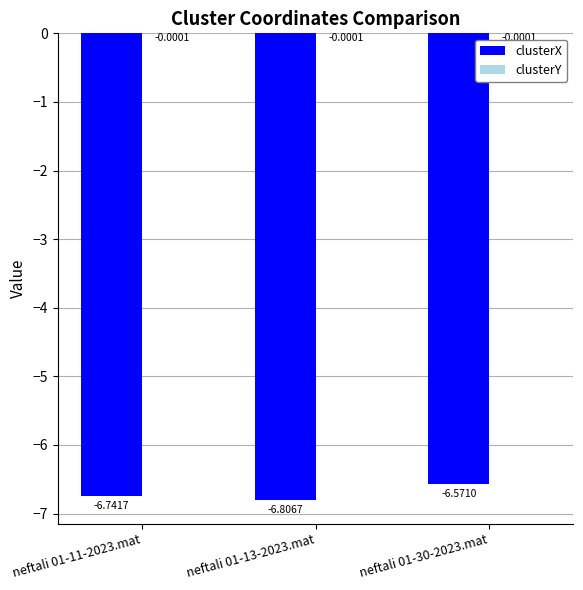

Which series changed the most between neftali 01-13-2023.mat and neftali 01-30-2023.mat?

clusterX